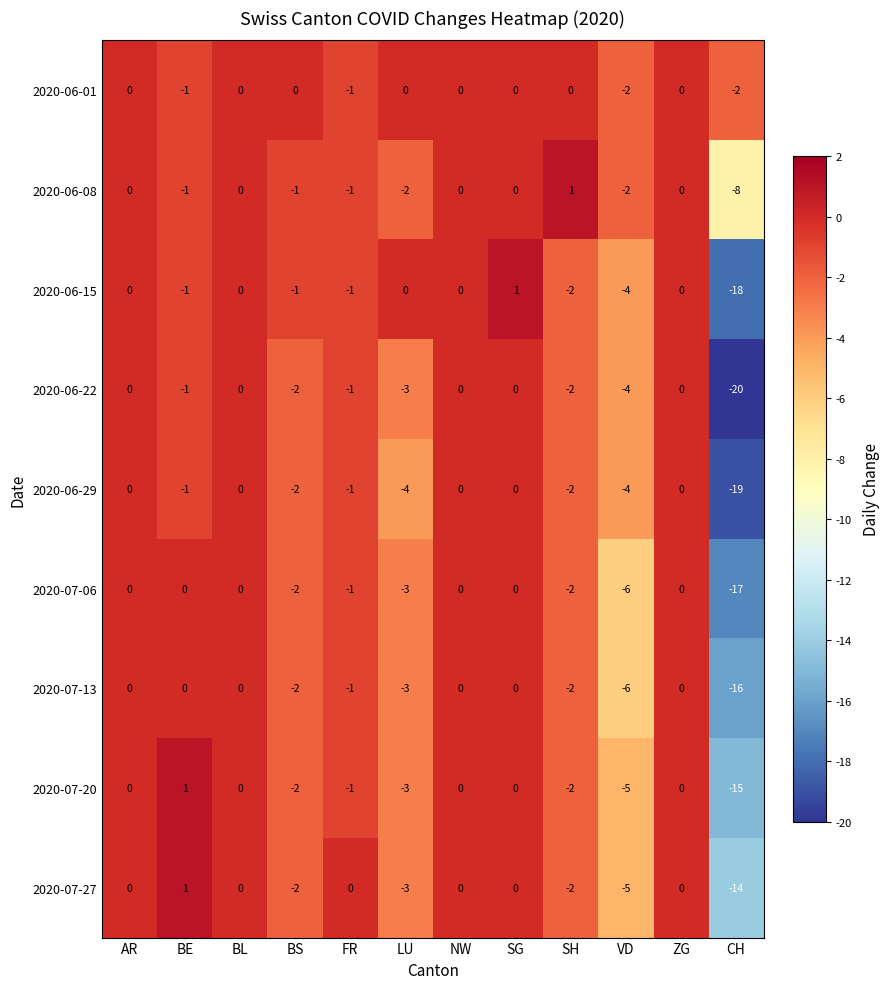

What is the difference between the second highest and second lowest values in the 2020-06-15 series?

4